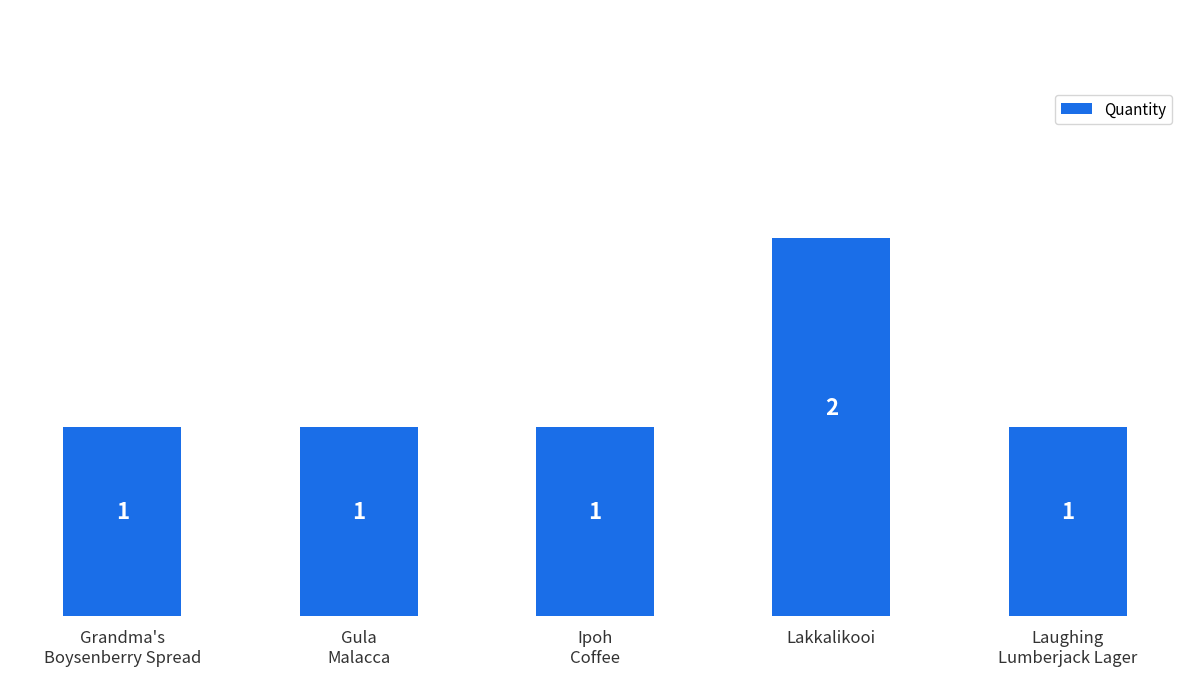

What is the sum of all values?

6